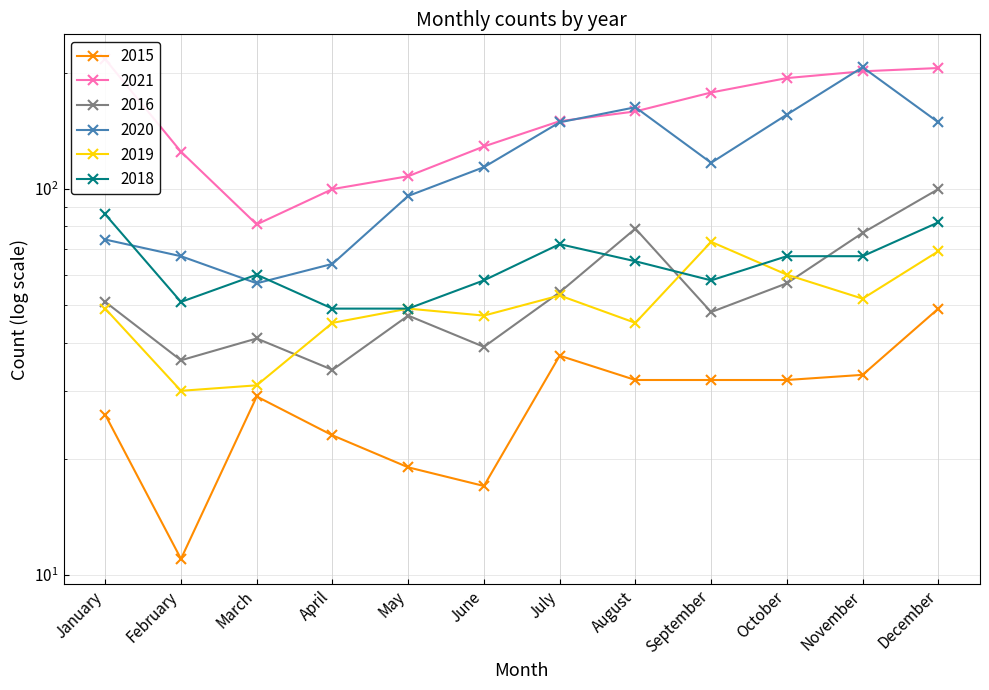

Which series has the largest total across all categories?

2021